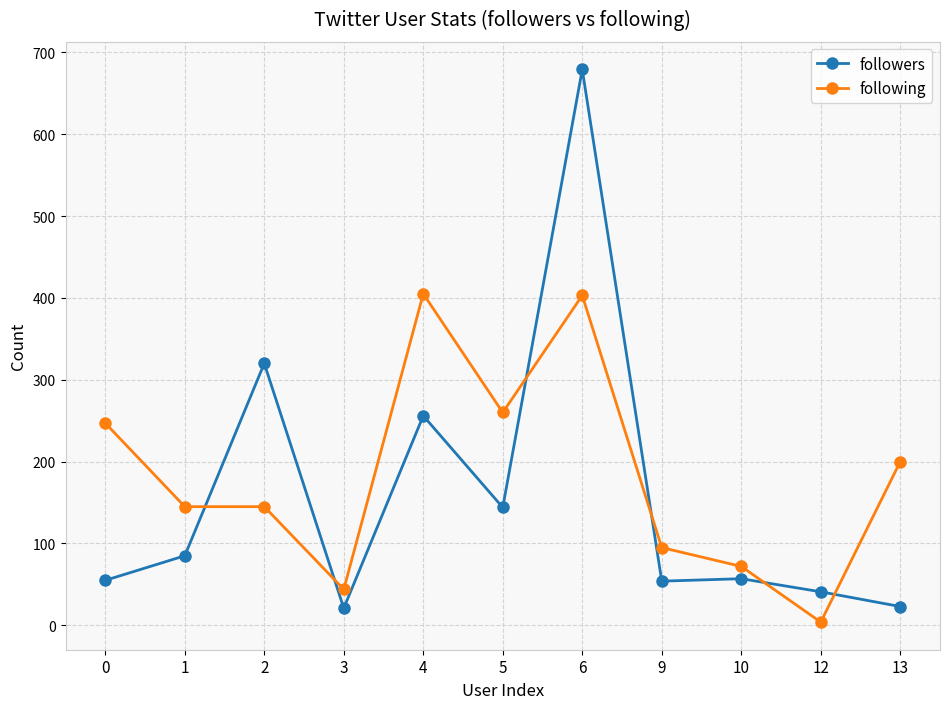

At 1, list the series in order from largest to smallest.

following, followers